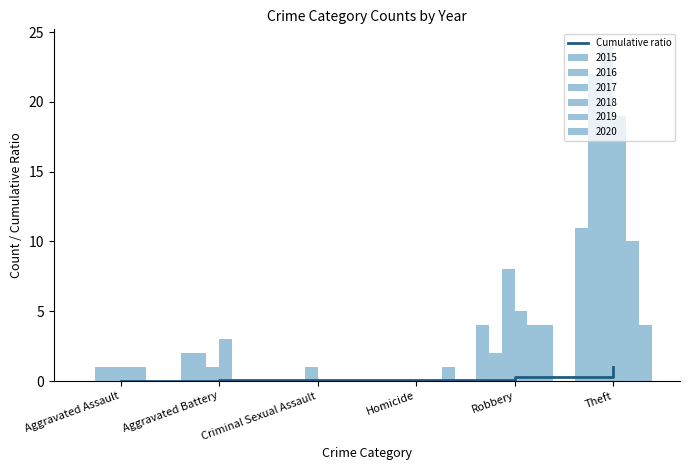

What is the difference between the maximum and minimum values?

1.0